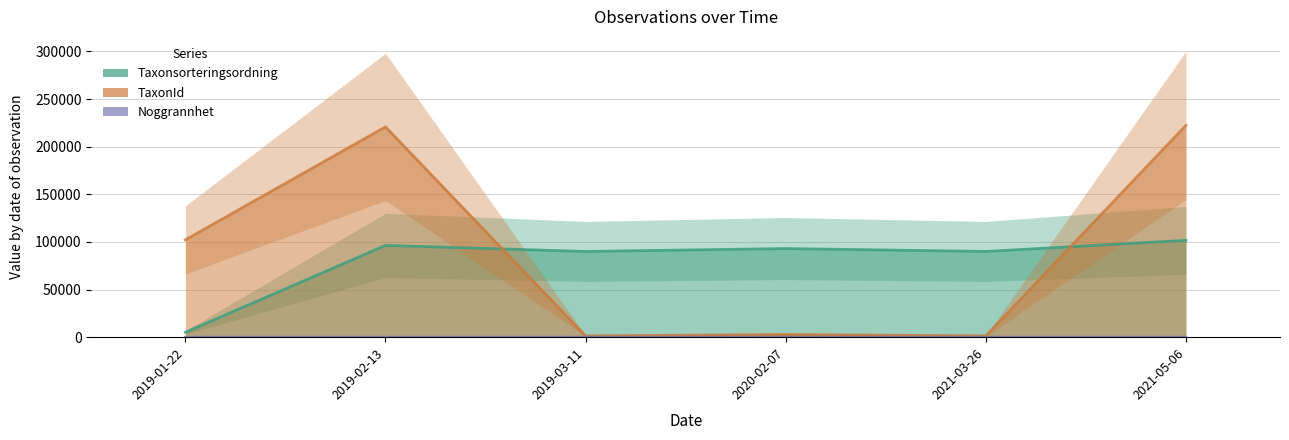

Which series has the largest range (max minus min)?

TaxonId